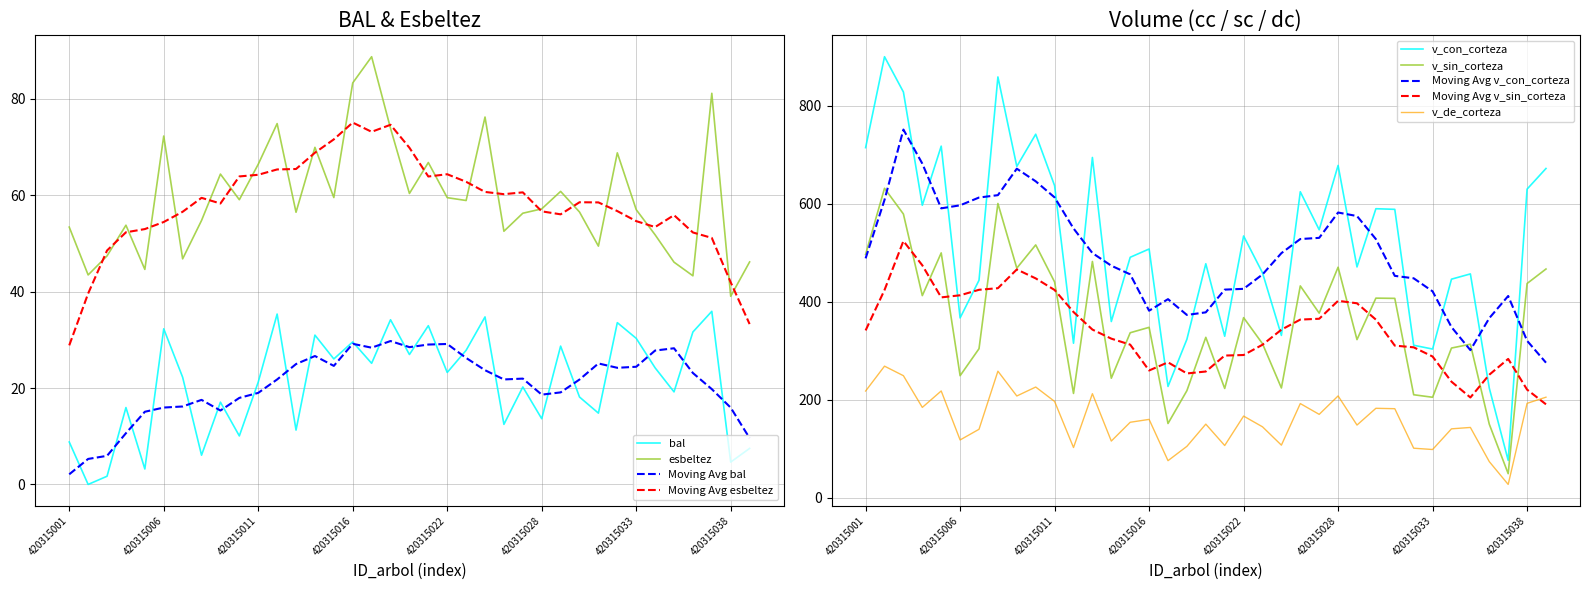

Between 420315002 and 420315035, which series saw the biggest shift?

v_con_corteza